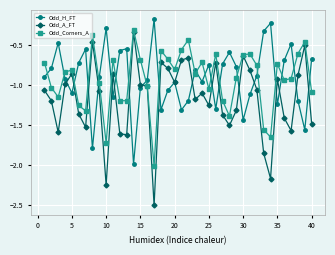

What is the lowest value of the Odd_H_FT series?

-2.0